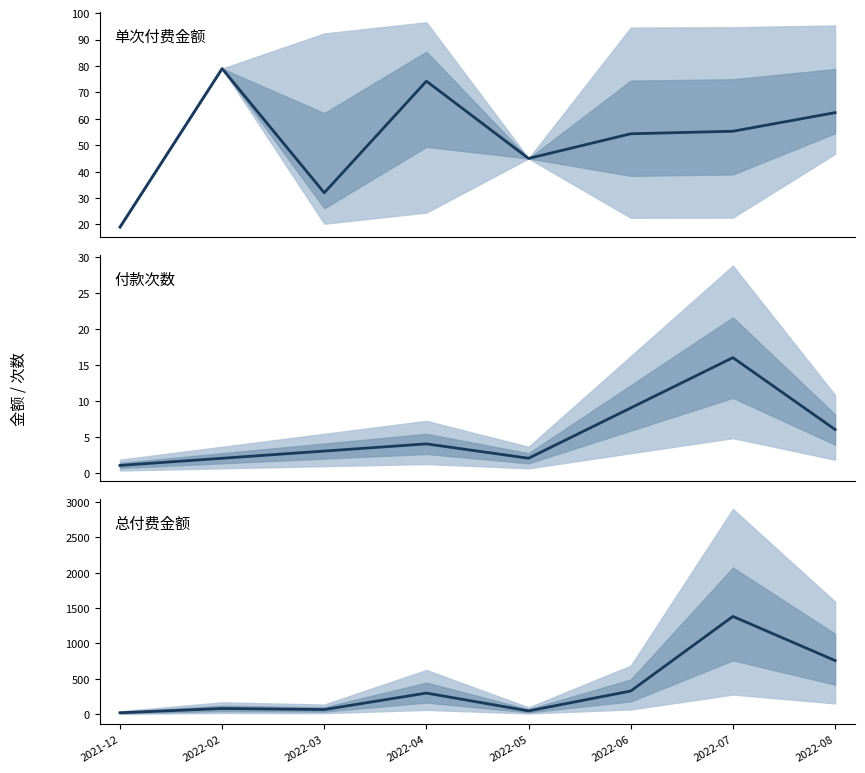

What is the minimum value for 总付费金额 mean?

19.0